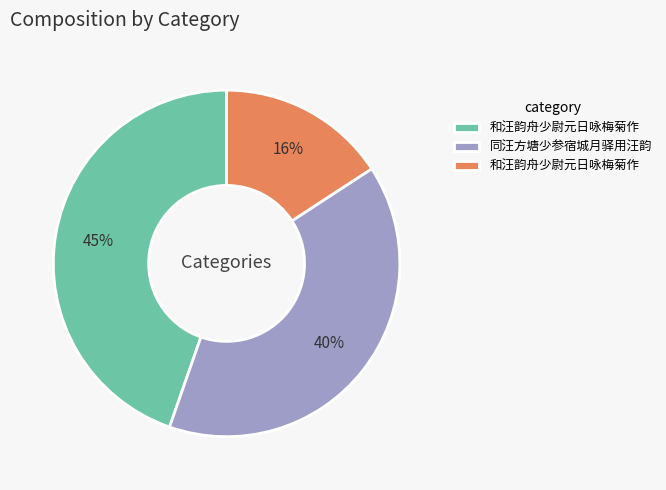

To the nearest percent, what is the average slice percentage?

33%